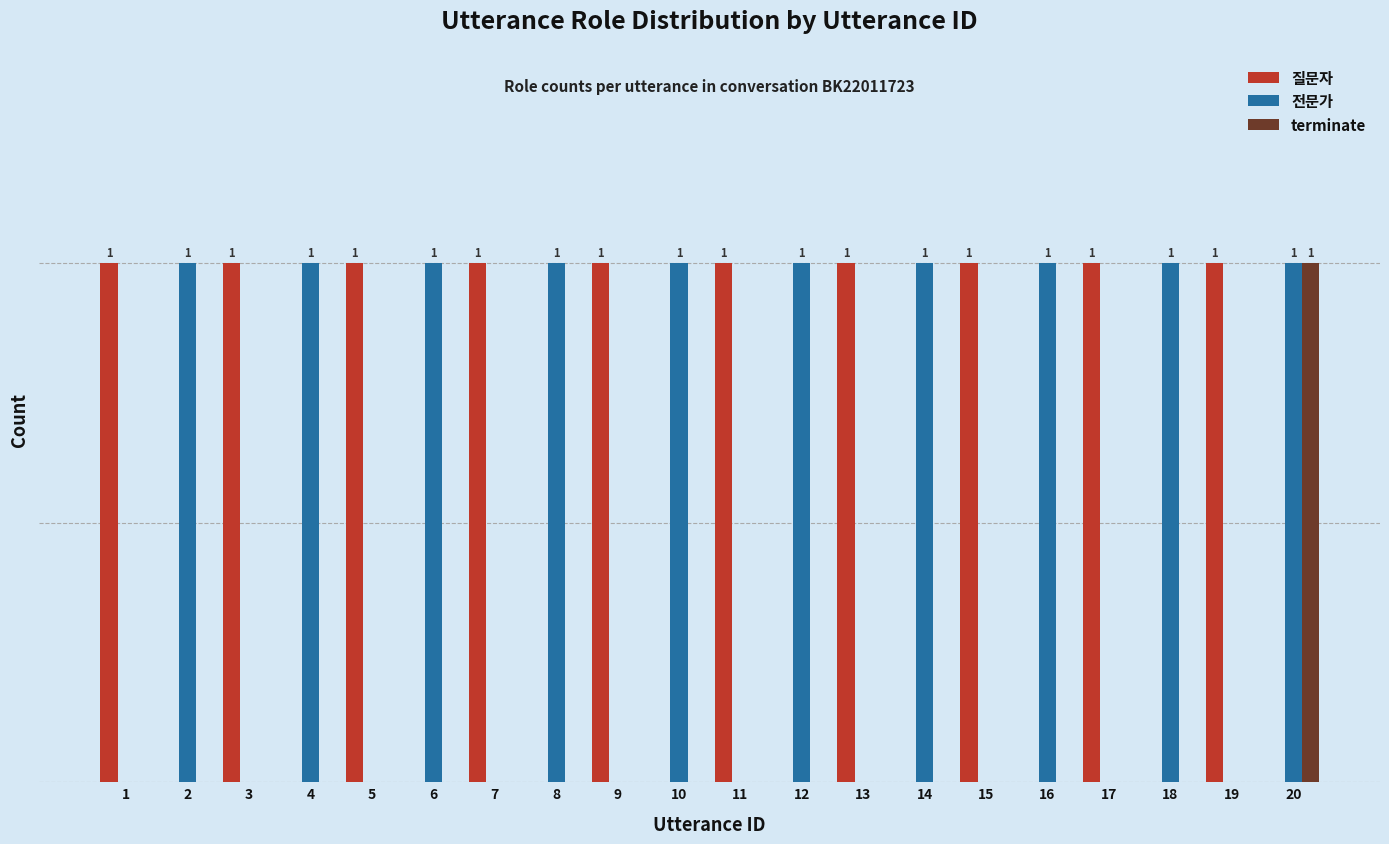

Rank the series by their maximum value, from lowest to highest.

질문자, 전문가, terminate